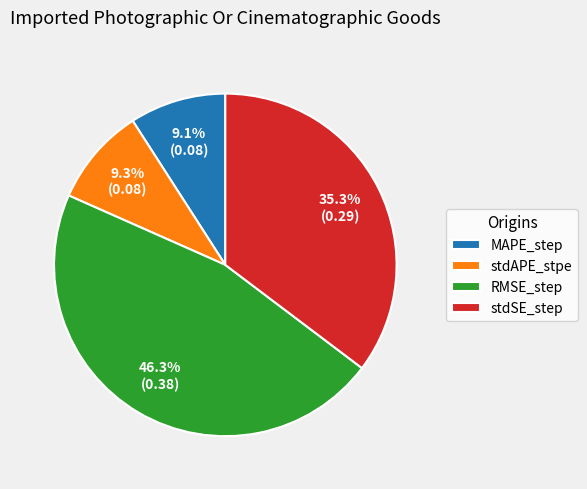

Which category has the biggest portion of the pie?

RMSE_step